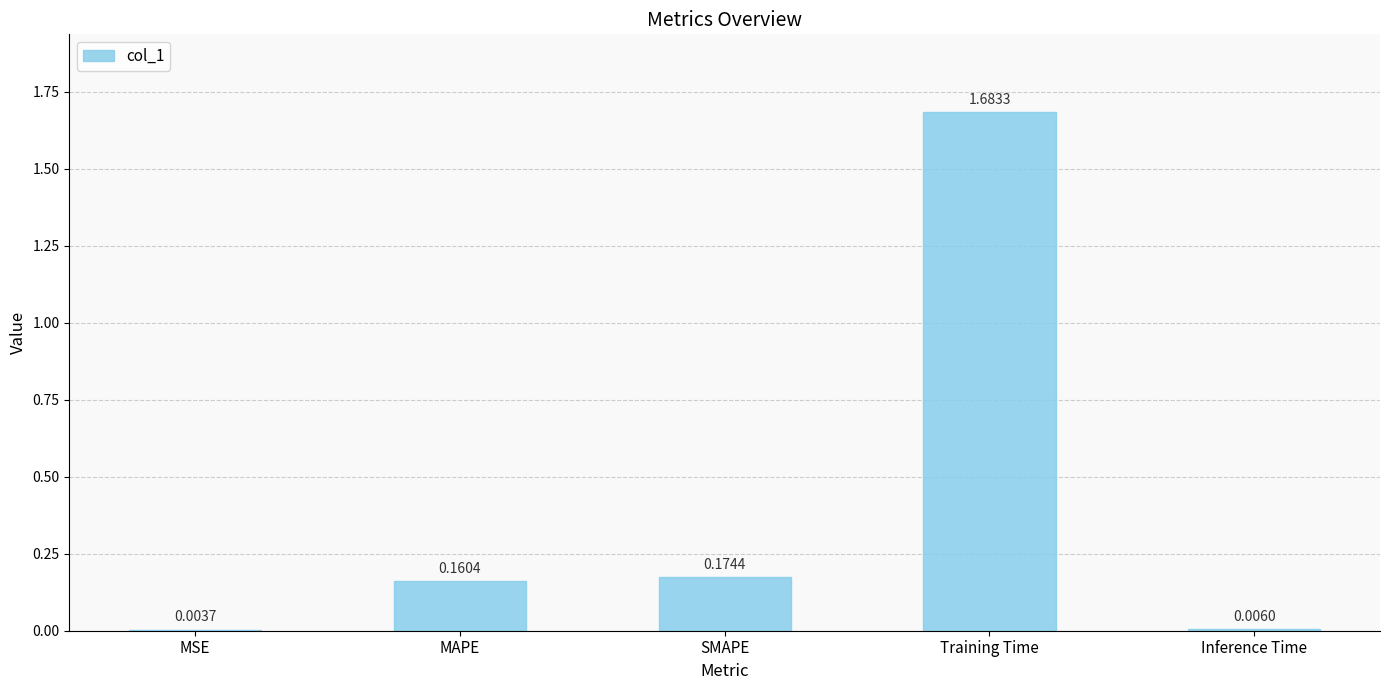

At which category does the chart reach its peak across all series?

Training Time